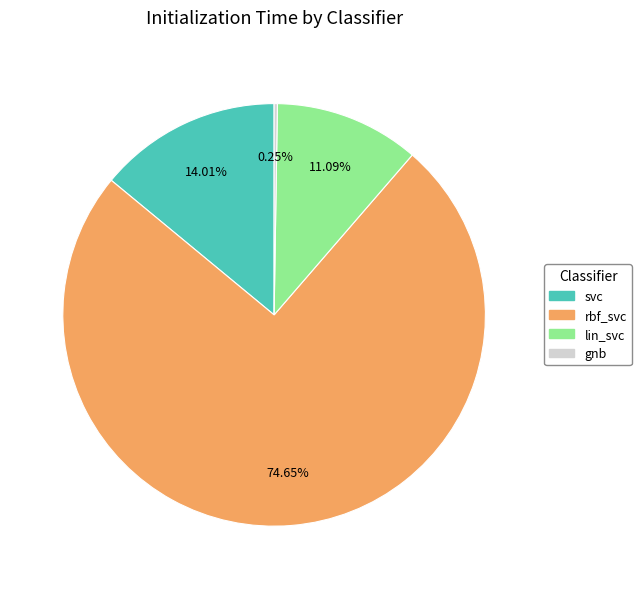

Which has a higher value, svc or rbf_svc?

rbf_svc